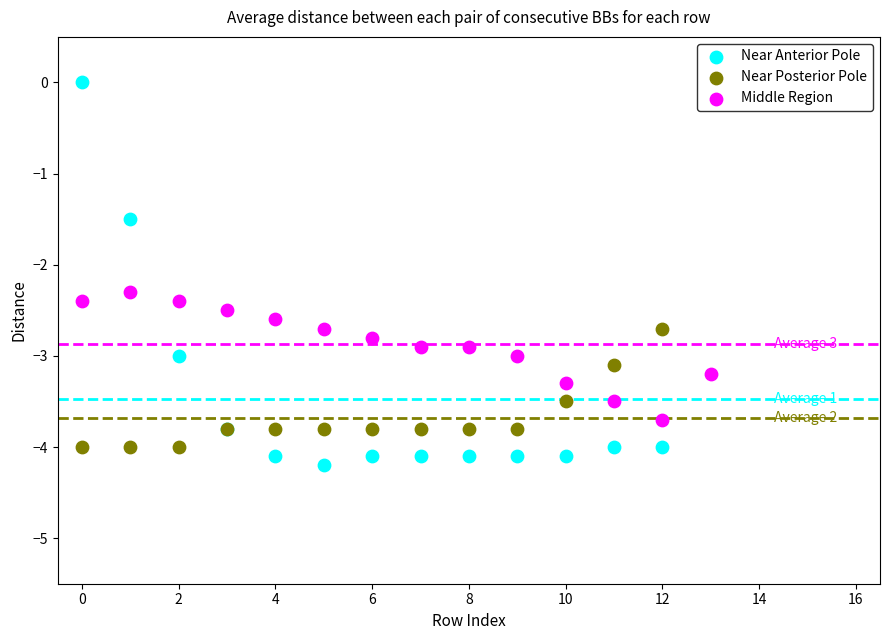

Which series has the widest spread of Y values?

Near Anterior Pole